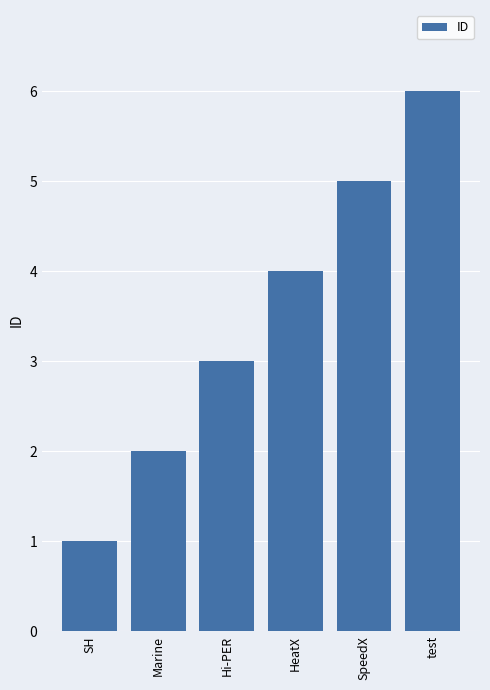

Does the chart contain any negative values?

No